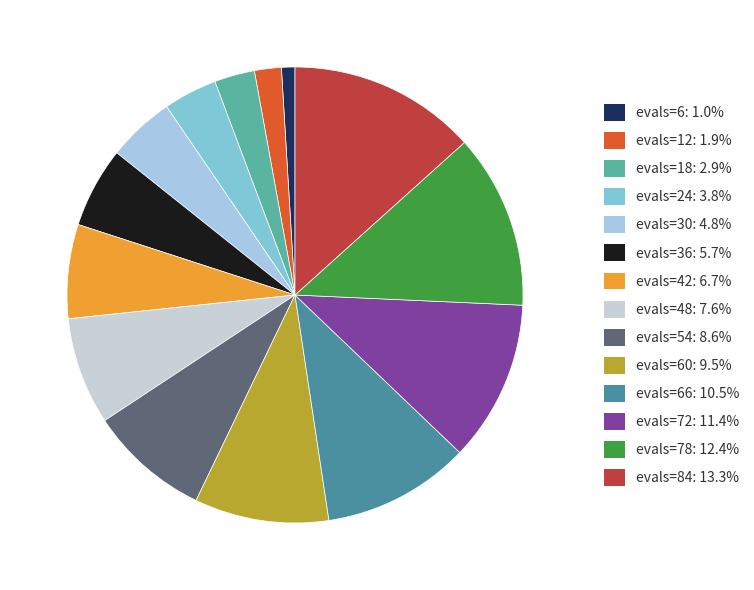

Which slice is the largest?

evals=84